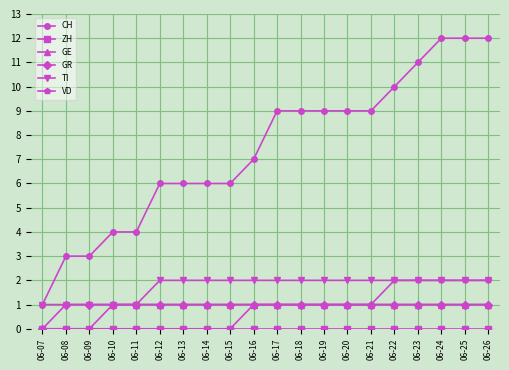

What is the difference between the maximum and minimum values in the TI series?

1